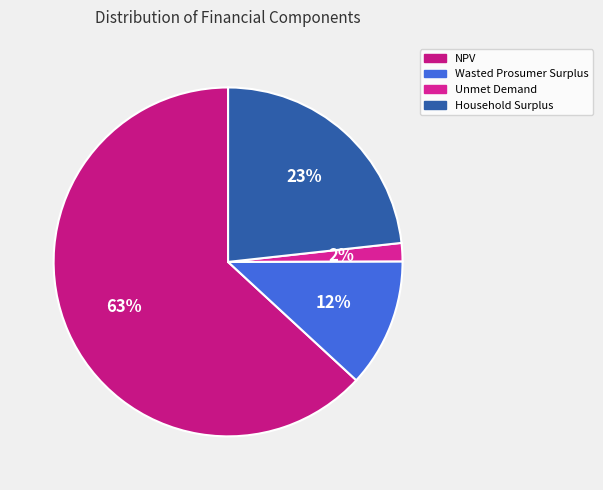

Does Unmet Demand represent more than half of the total?

No